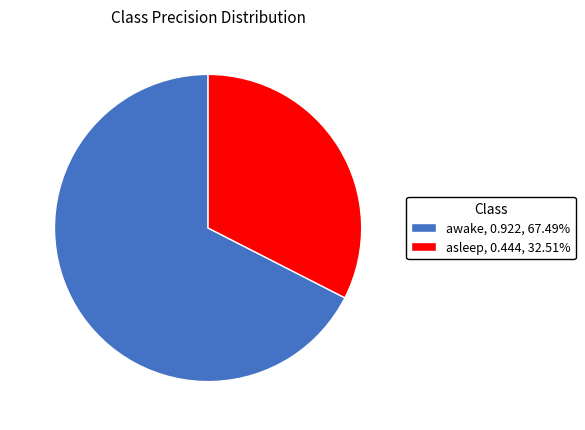

Which slice is the largest?

awake